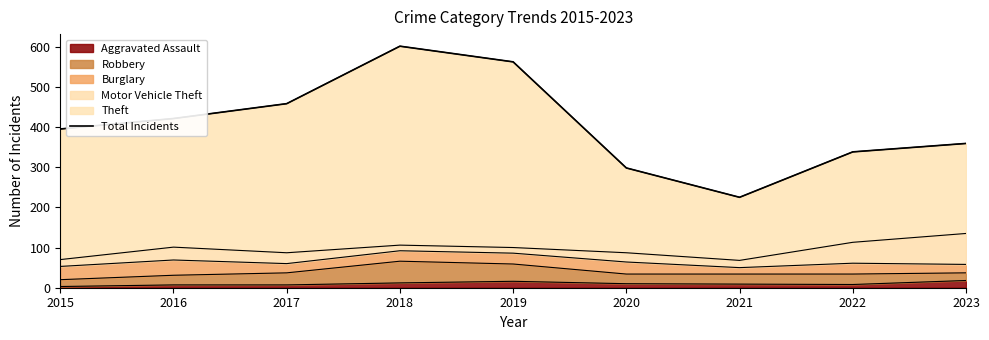

What is the difference between the values at 2015 and 2016?

26